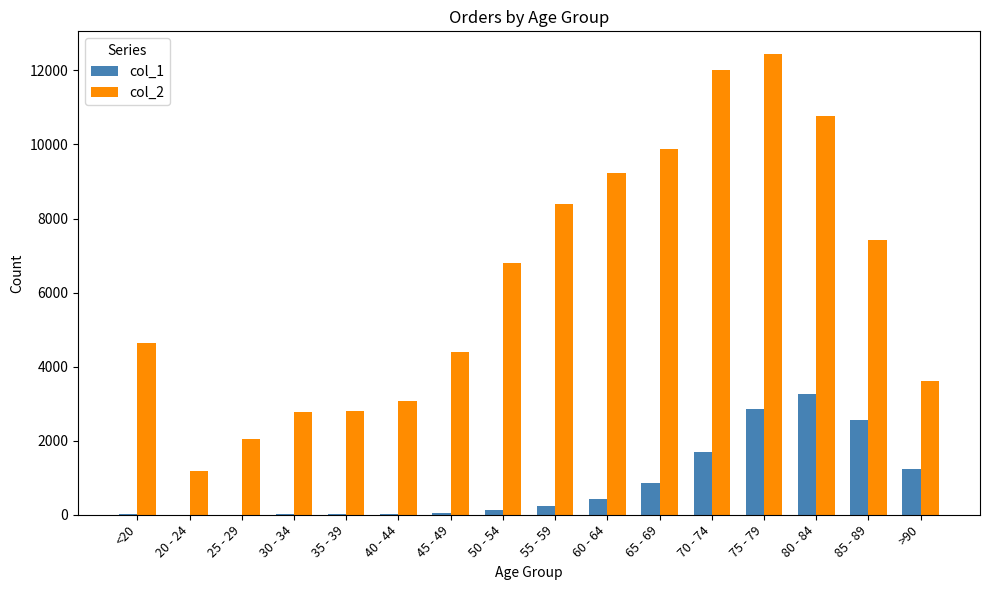

Which series has the largest total across all categories?

col_2